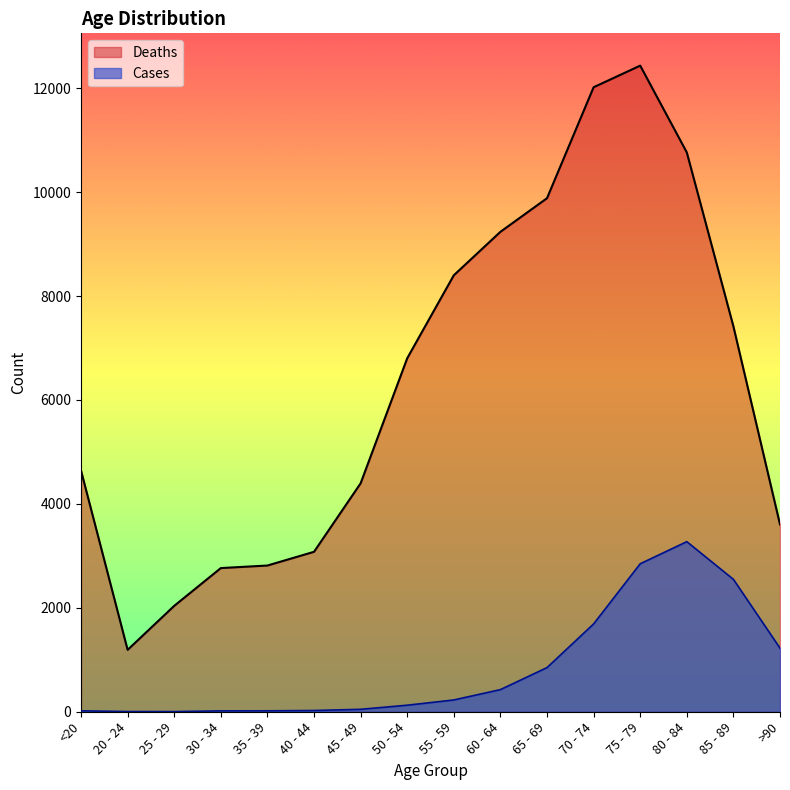

Reading left to right, what are all the values shown in this chart?

Deaths: 4641	1191	2038	2765	2814	3078	4396	6803	8400	9236	9883	12018	12434	10764	7417	3604
Cases: 18	4	3	17	18	24	47	126	227	426	850	1690	2848	3273	2548	1224